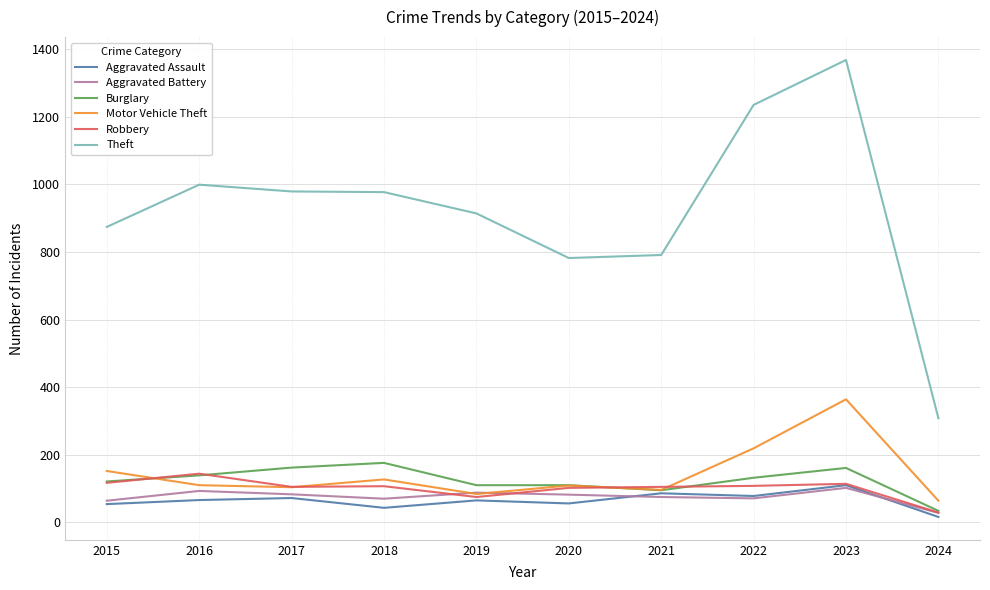

What is the difference between the highest and lowest values at 2016?

933